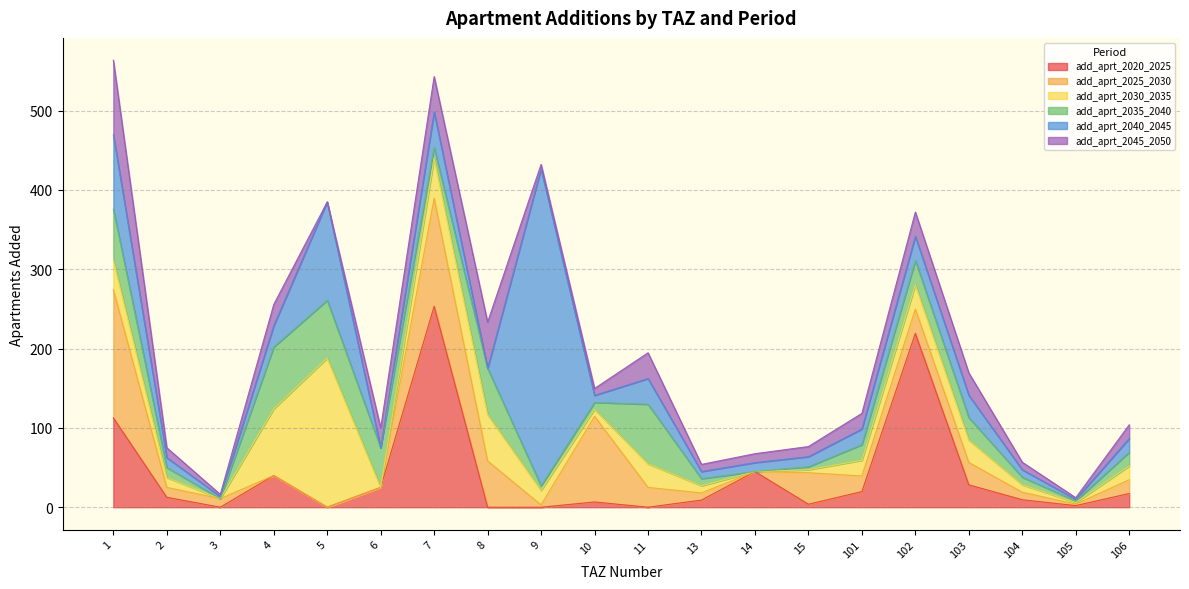

What is the total value across all series at 103?

169.4